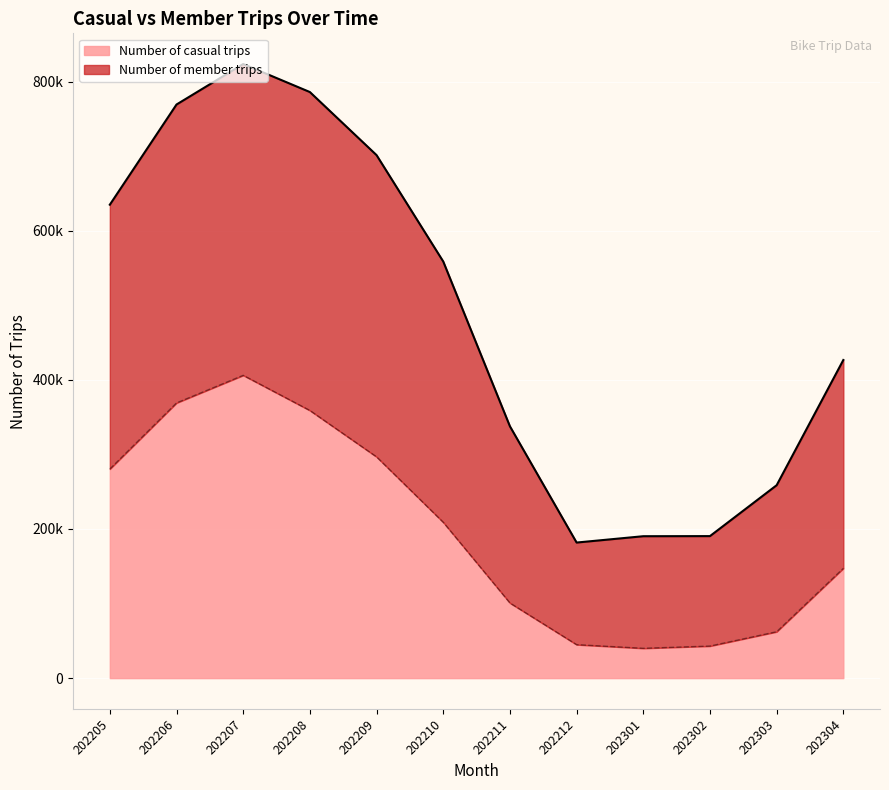

True or false: Number of member trips has more than 1 interior local peaks.

False